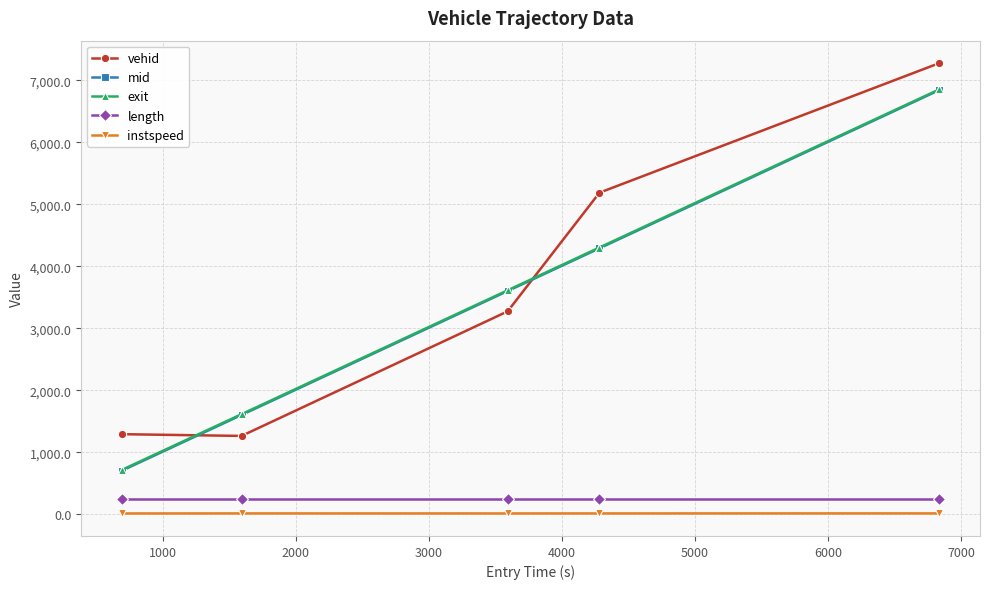

True or false: vehid and length cross at least once.

False